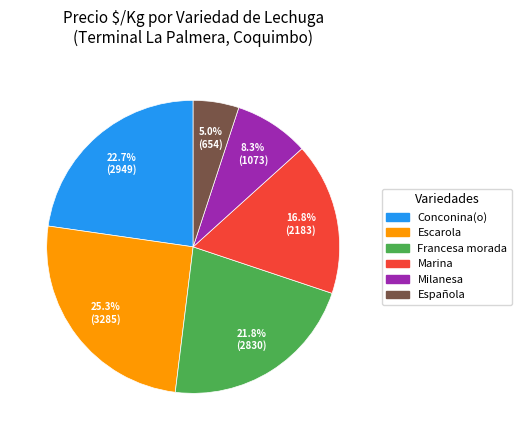

Is there a majority slice in this chart?

No